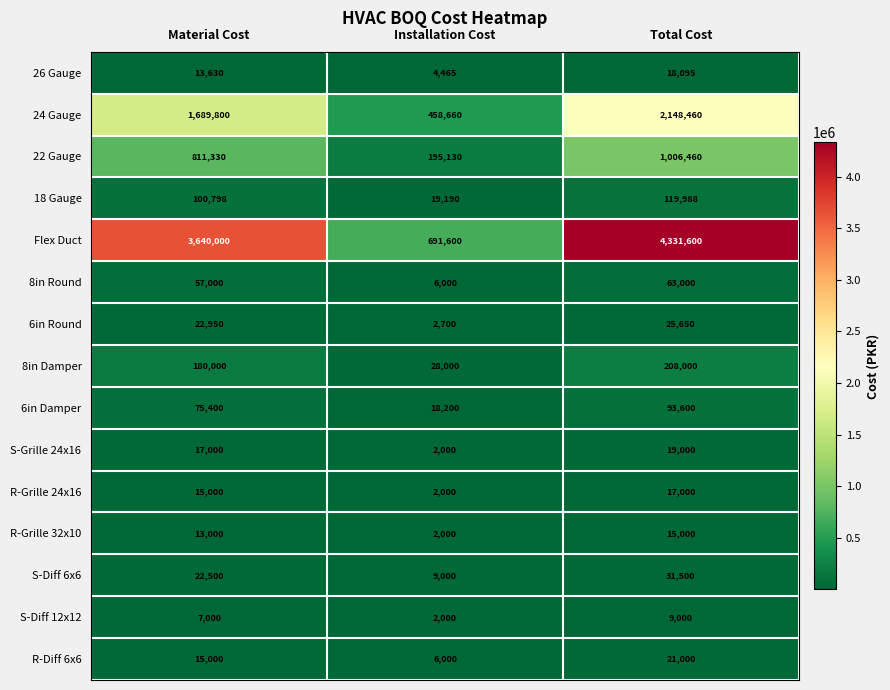

What is the difference between the S-Grille 24x16 values at Material Cost and Installation Cost?

15000